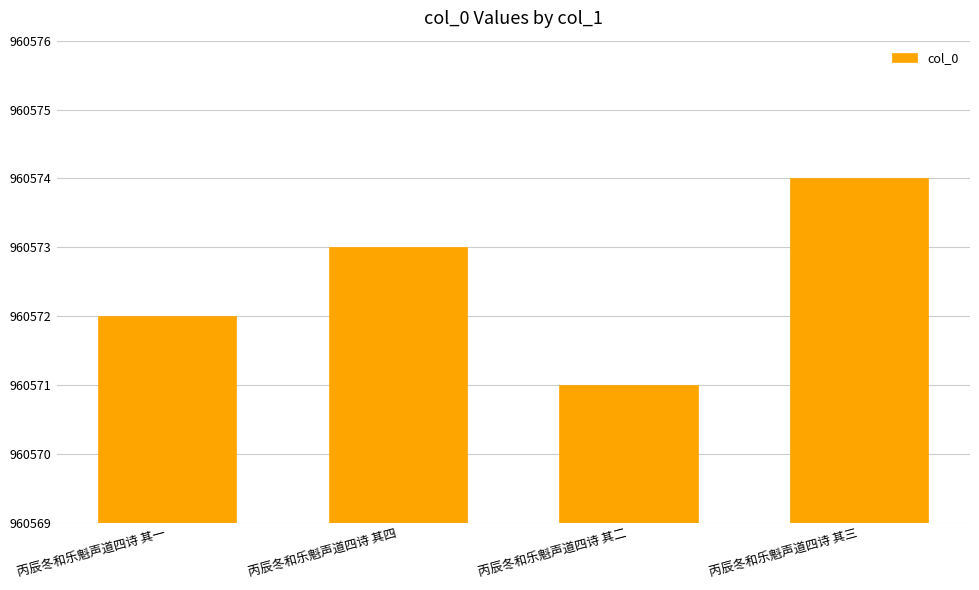

Count the number of data series in this chart.

1